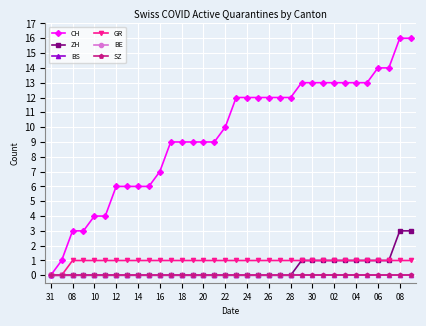

True or false: GR and BS cross at least once.

False